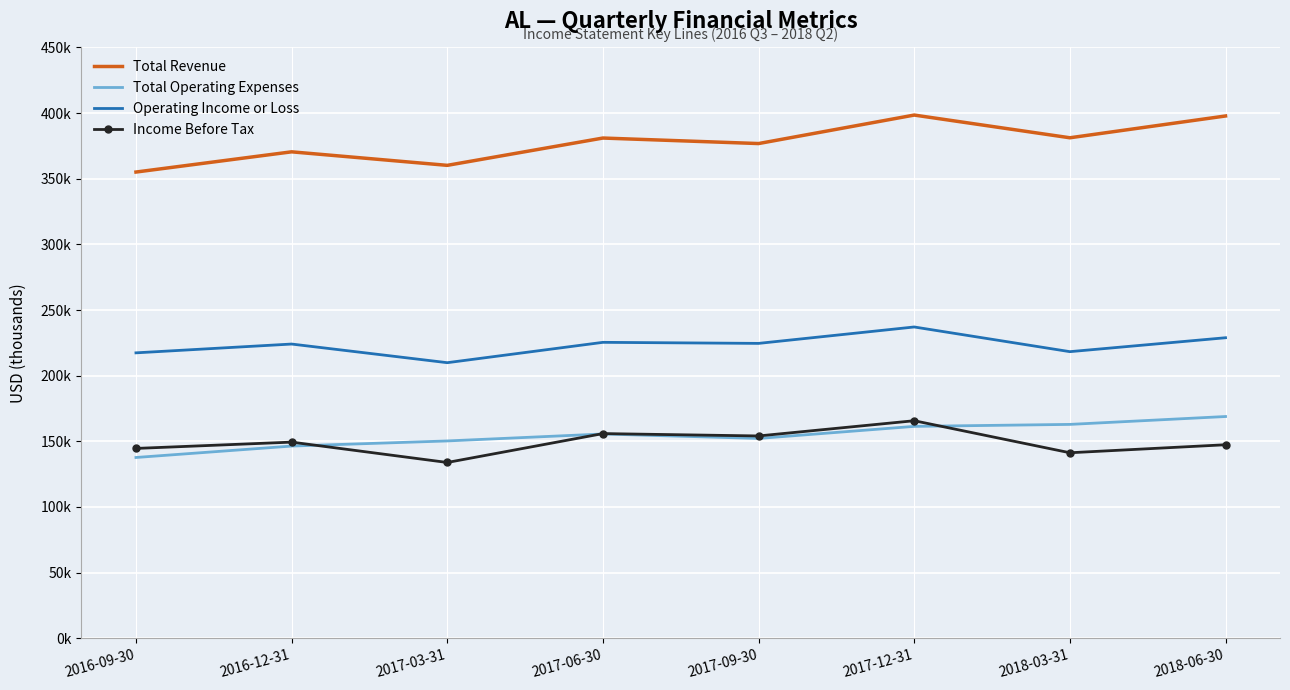

Rank the series by their maximum value, from highest to lowest.

Total Revenue, Operating Income or Loss, Total Operating Expenses, Income Before Tax